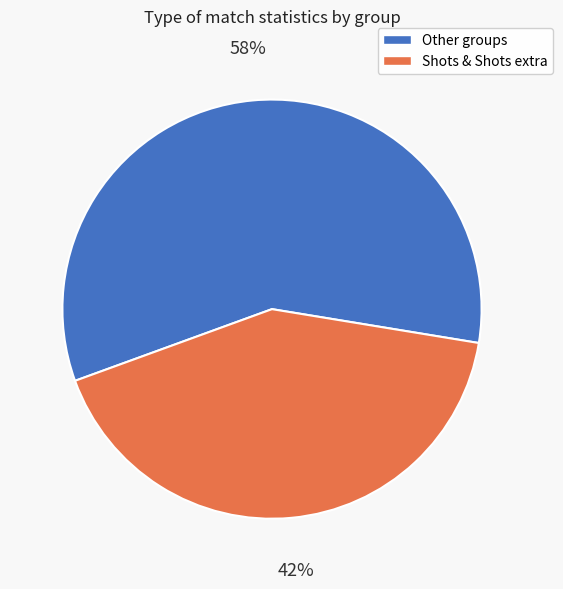

Approximately how many times larger is the value at Shots & Shots extra compared to Other groups?

0.7